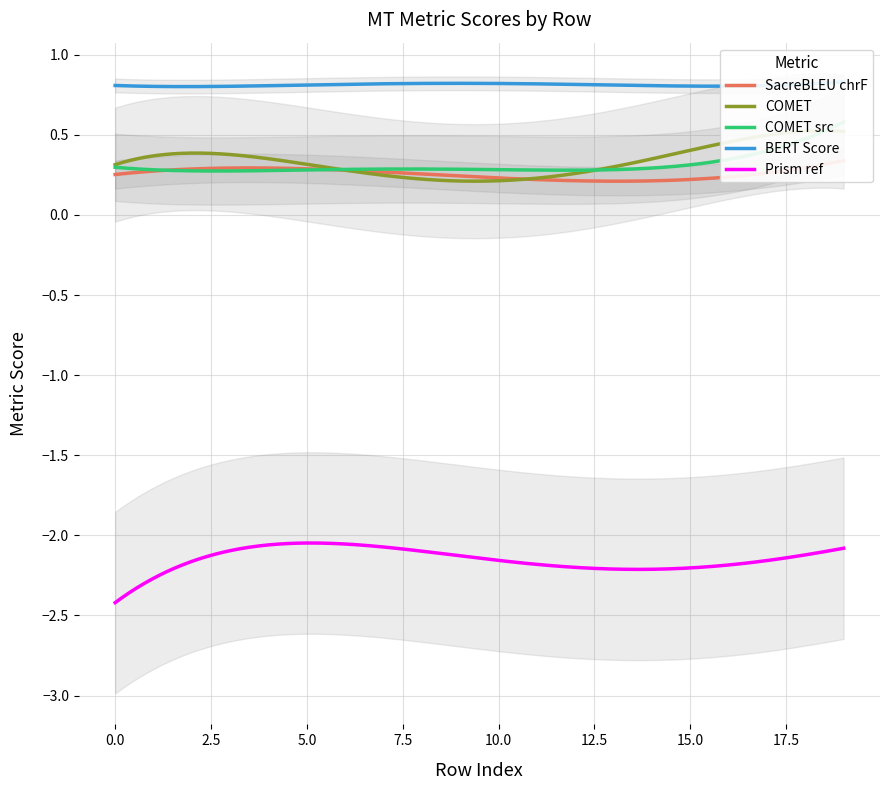

At how many categories does at least one series exceed -3?

20